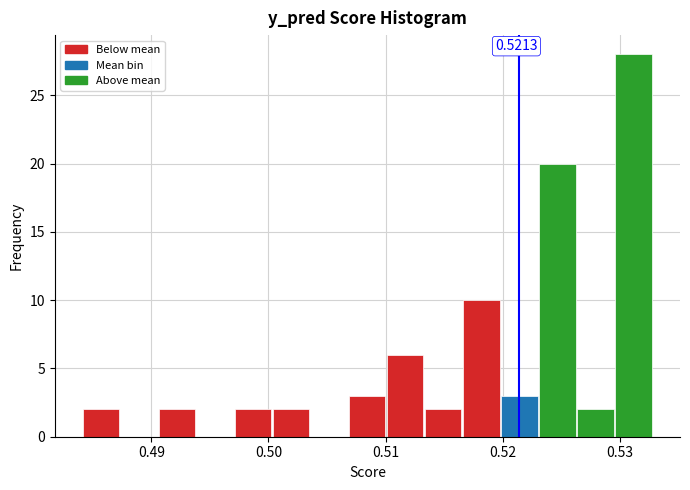

Around what value on the x-axis is the tallest bar? Give the approximate position of its centre, as read against the axis.

0.531